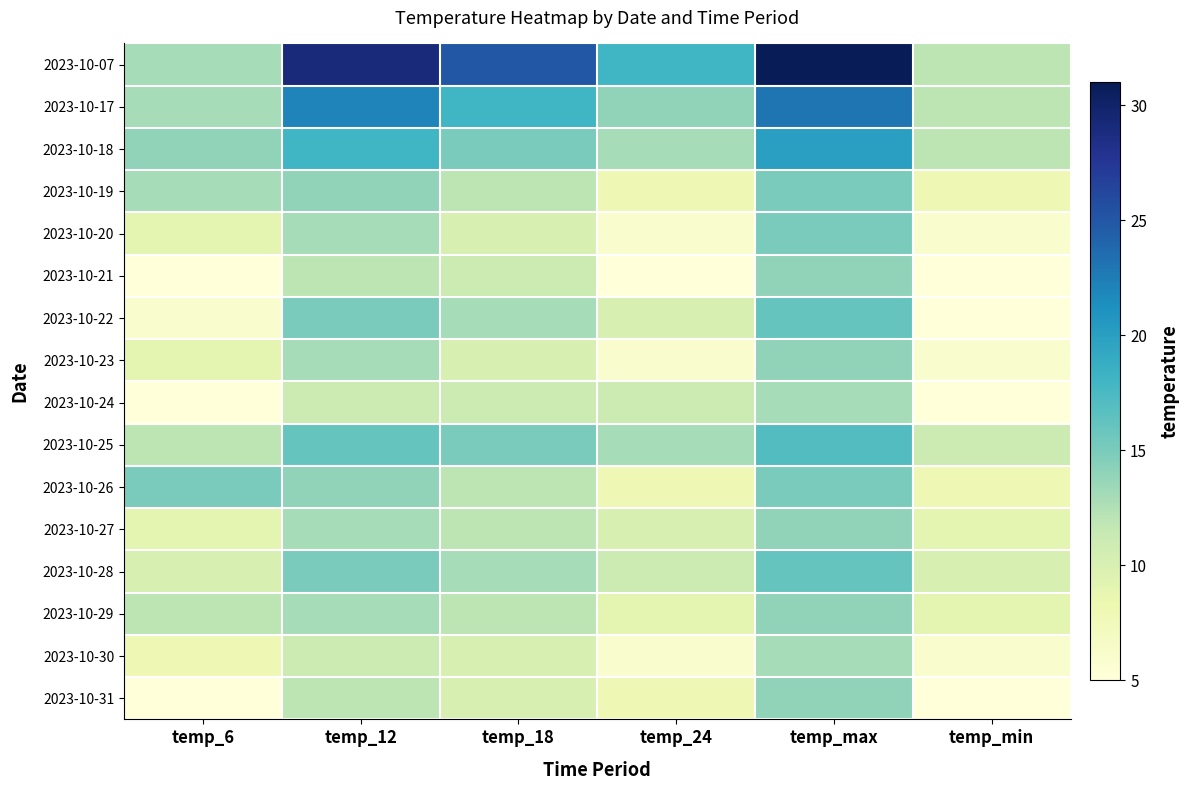

List the series in order of their peak value, highest first.

2023-10-07, 2023-10-17, 2023-10-18, 2023-10-25, 2023-10-22, 2023-10-28, 2023-10-19, 2023-10-20, 2023-10-26, 2023-10-21, 2023-10-23, 2023-10-27, 2023-10-29, 2023-10-31, 2023-10-24, 2023-10-30